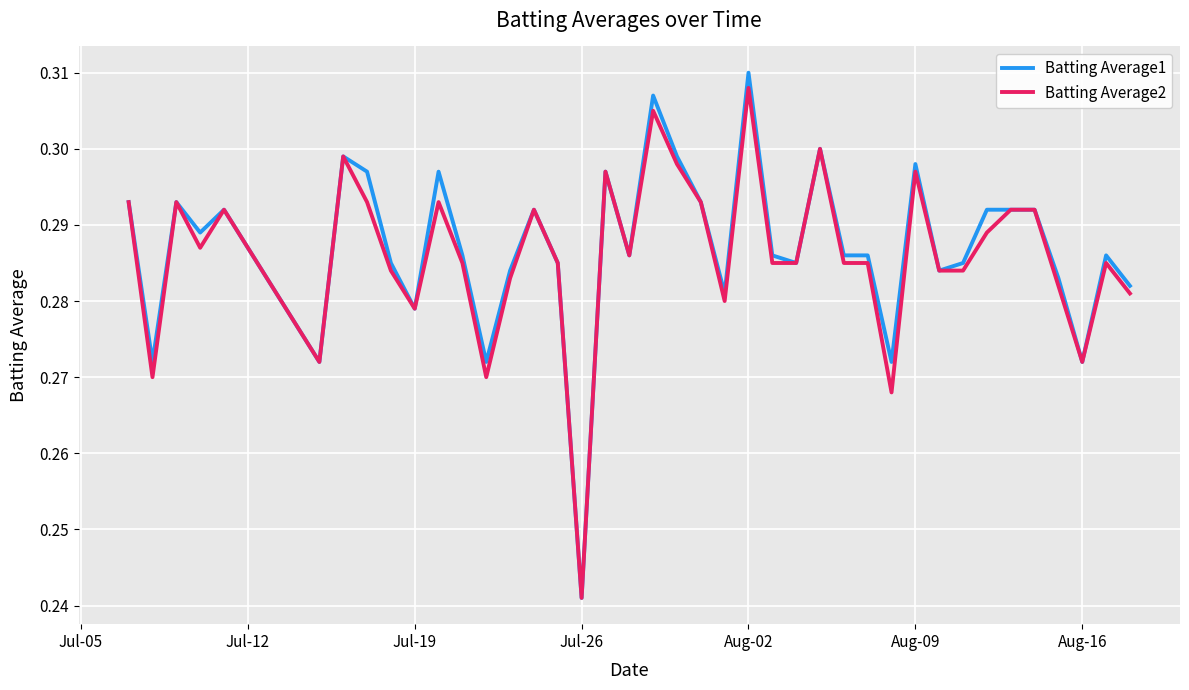

Which series has the largest range (max minus min)?

Batting Average1